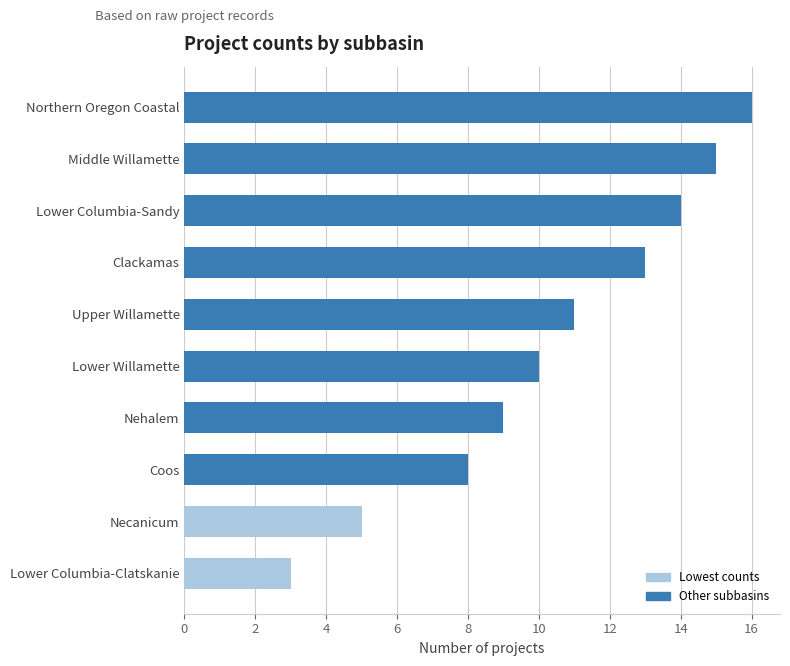

Reading top to bottom, transcribe all the data shown in this chart.

16	15	14	13	11	10	9	8	5	3